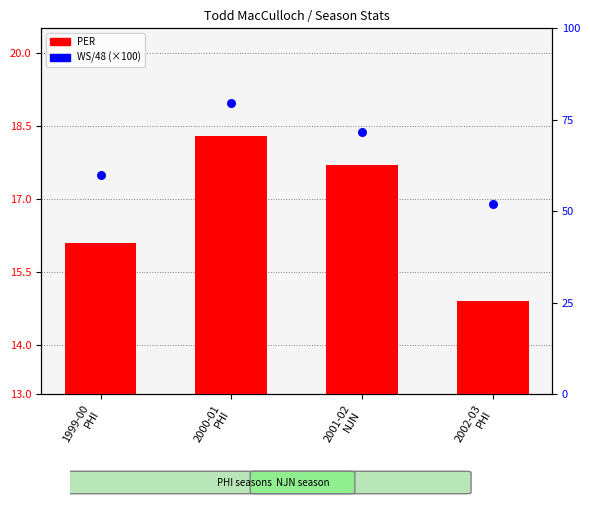

Which series has the largest Y range (max minus min)?

WS/48 (×100)